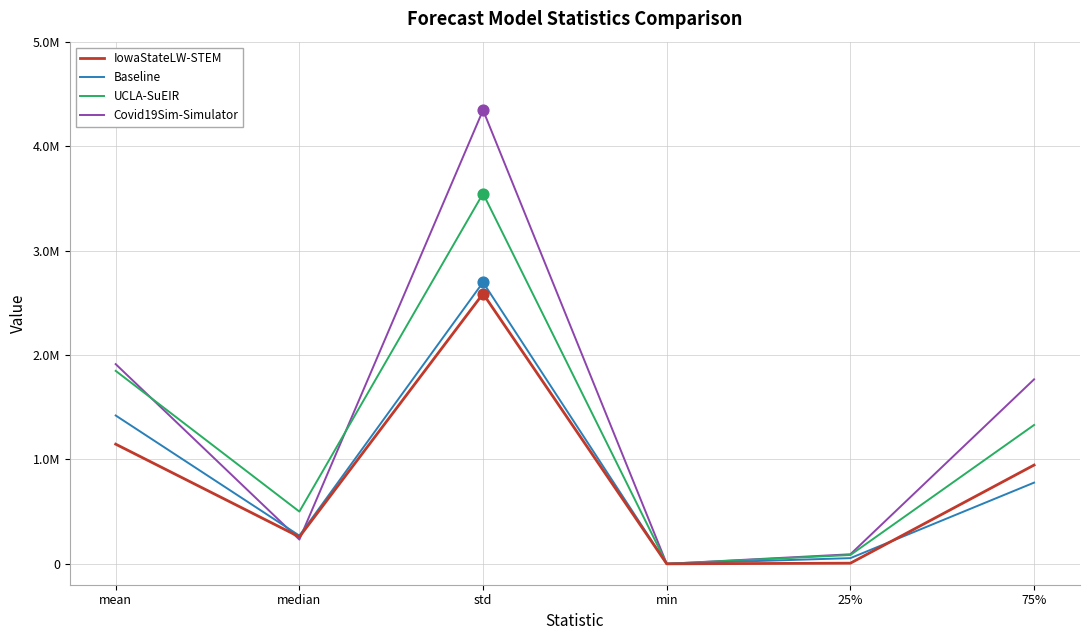

Is the value of Covid19Sim-Simulator at 75% greater than the value of Baseline at median?

Yes